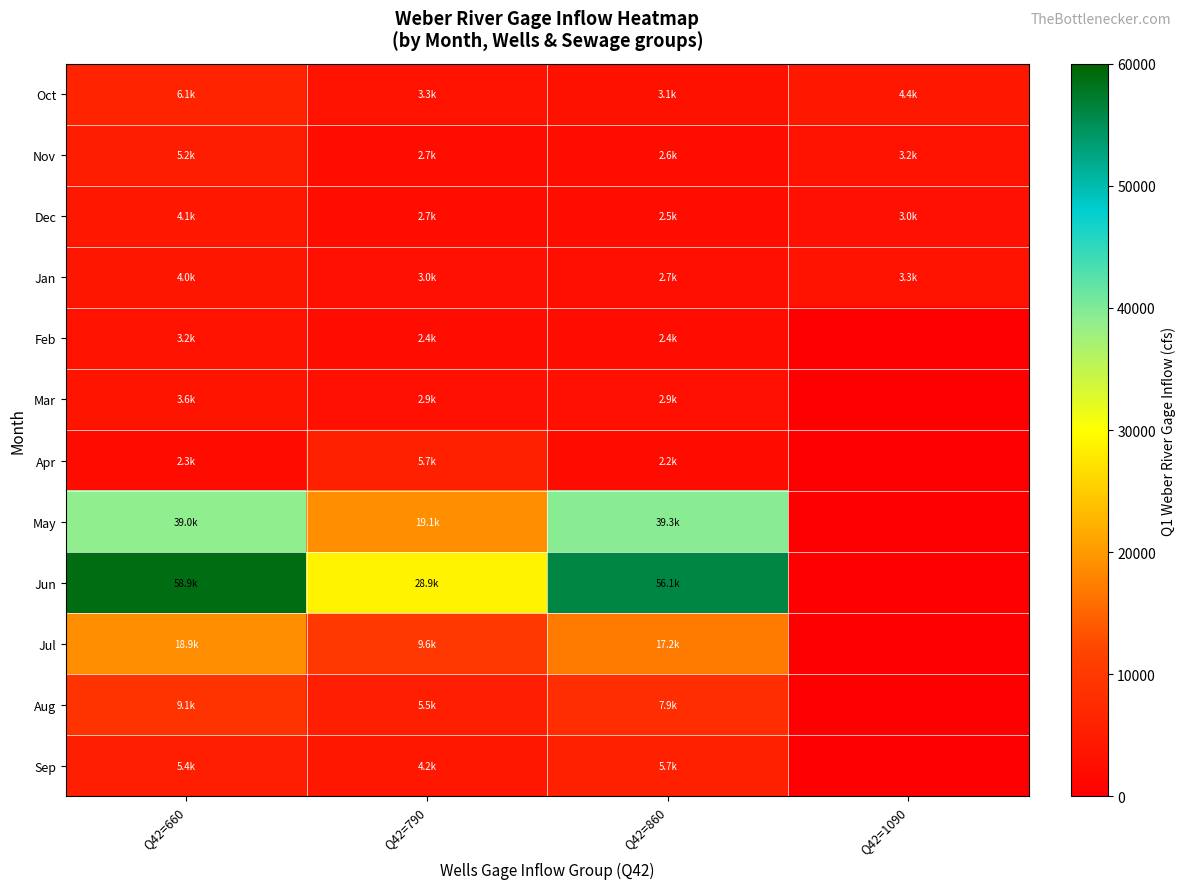

At Q42=660, list the series in order from smallest to largest.

Apr, Feb, Mar, Jan, Dec, Nov, Sep, Oct, Aug, Jul, May, Jun